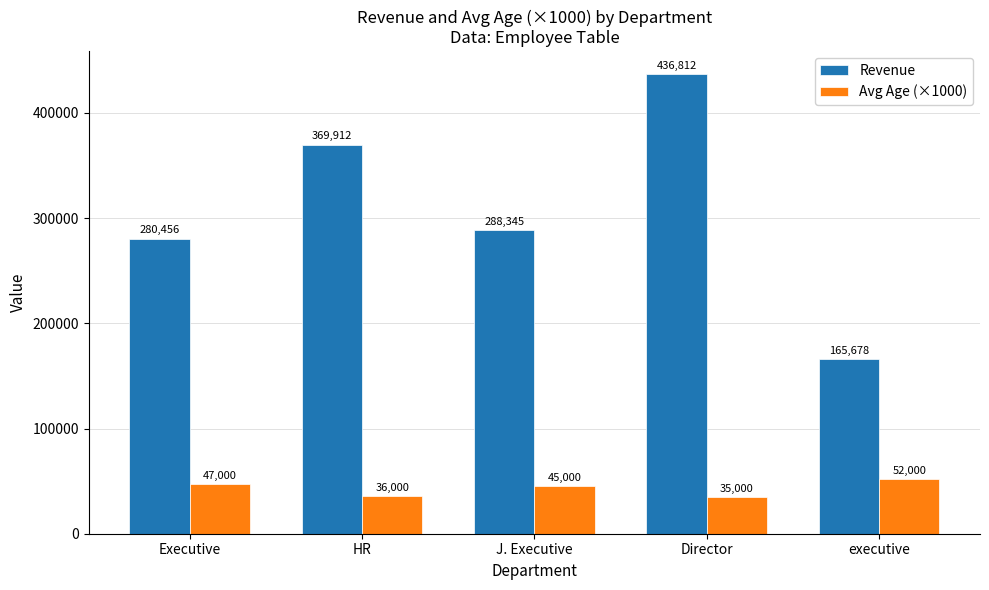

What is the spread (max minus min) of values at executive?

113678